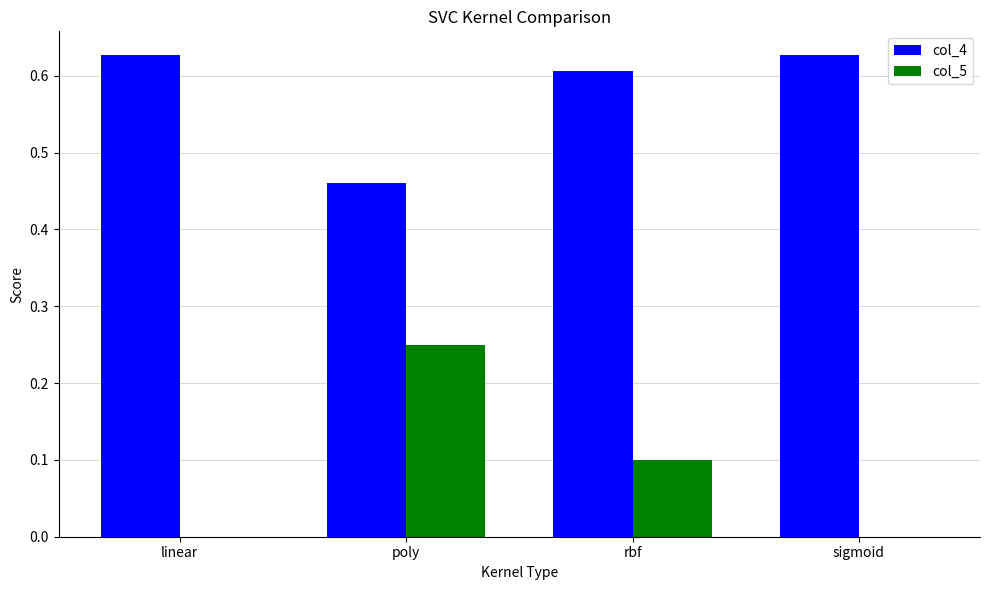

What are all the series names shown in the legend?

col_4, col_5